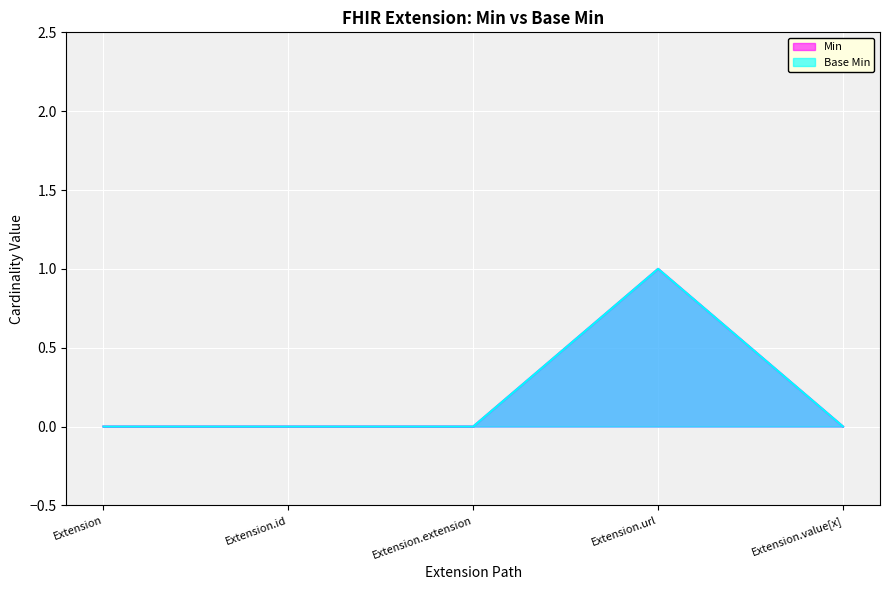

Reading right to left, extract all data points from this chart.

Min: 0	1	0	0	0
Base Min: 0	1	0	0	0